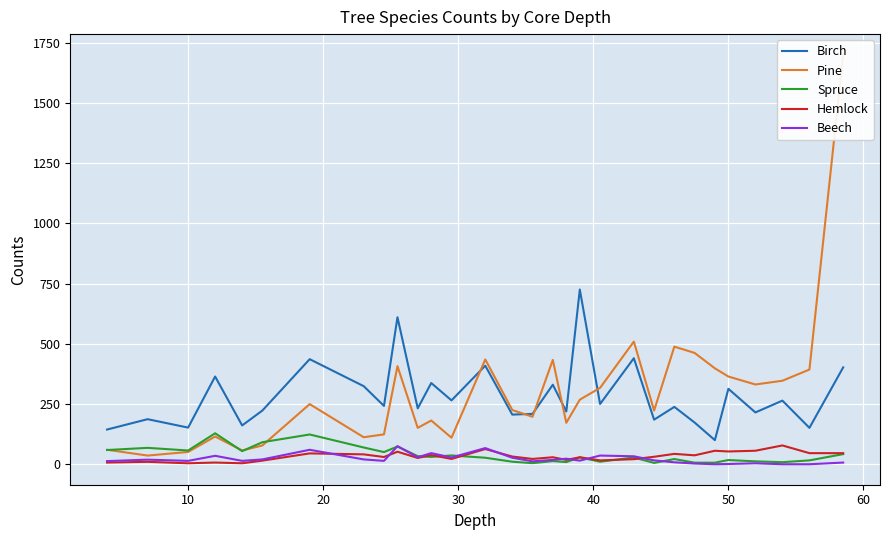

What are all the series names shown in the legend?

Birch, Pine, Spruce, Hemlock, Beech